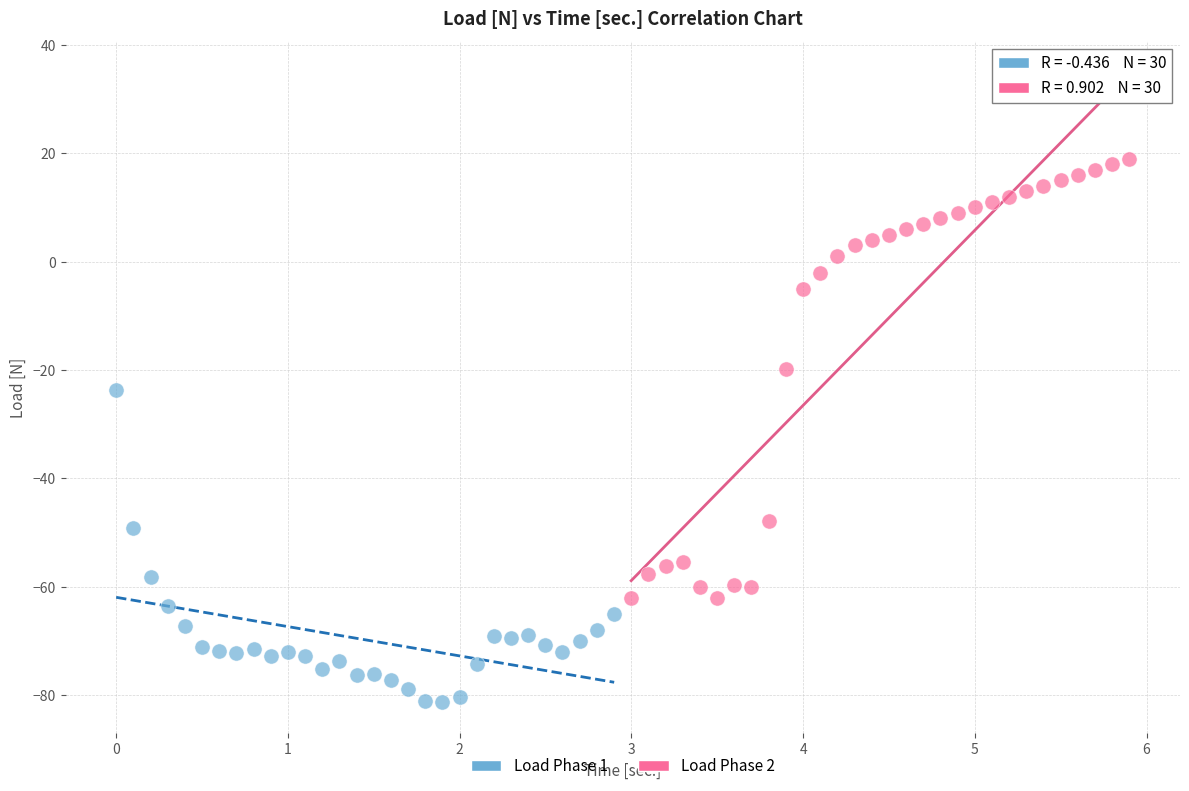

Which series contains the lowest Y value?

Load Phase 1